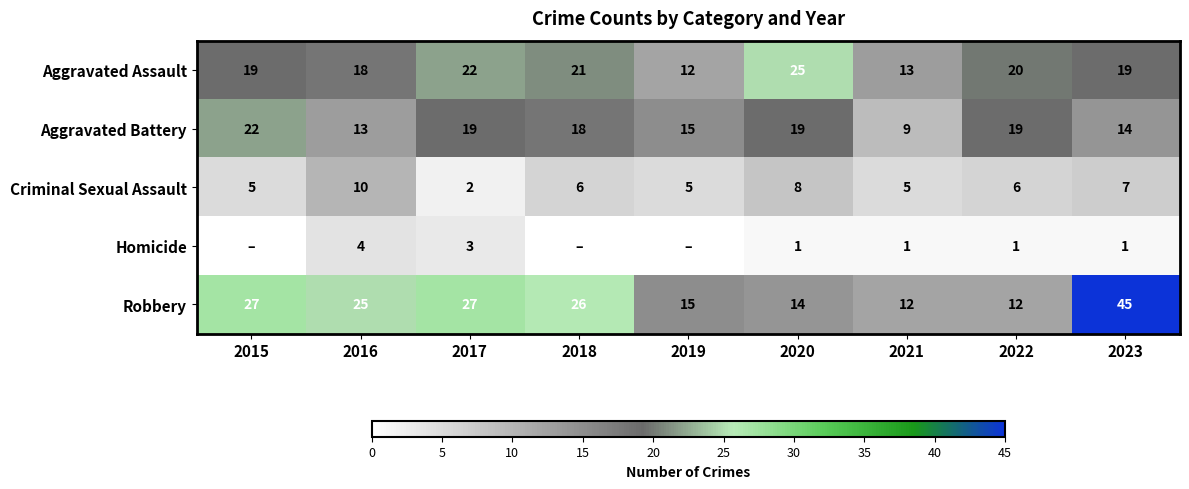

What is the spread (max minus min) of values at 2021?

12